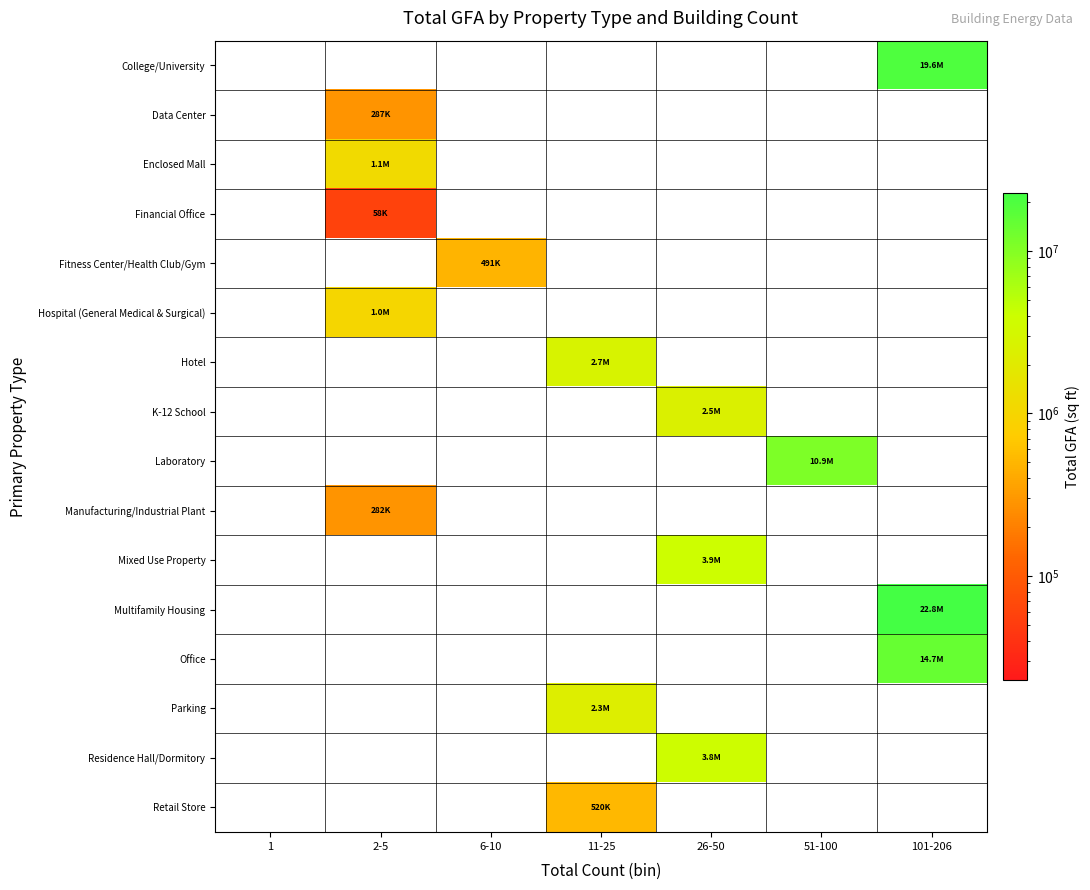

Reading left to right, transcribe all the data shown in this chart.

College/University: 1=0	2-5=0	6-10=0	11-25=0	26-50=0	51-100=0	101-206=19557823
Data Center: 1=0	2-5=286620	6-10=0	11-25=0	26-50=0	51-100=0	101-206=0
Enclosed Mall: 1=0	2-5=1143779	6-10=0	11-25=0	26-50=0	51-100=0	101-206=0
Financial Office: 1=0	2-5=57923	6-10=0	11-25=0	26-50=0	51-100=0	101-206=0
Fitness Center/Health Club/Gym: 1=0	2-5=0	6-10=490785	11-25=0	26-50=0	51-100=0	101-206=0
Hospital (General Medical & Surgical): 1=0	2-5=1012524	6-10=0	11-25=0	26-50=0	51-100=0	101-206=0
Hotel: 1=0	2-5=0	6-10=0	11-25=2721763	26-50=0	51-100=0	101-206=0
K-12 School: 1=0	2-5=0	6-10=0	11-25=0	26-50=2459432	51-100=0	101-206=0
Laboratory: 1=0	2-5=0	6-10=0	11-25=0	26-50=0	51-100=10906876	101-206=0
Manufacturing/Industrial Plant: 1=0	2-5=281576	6-10=0	11-25=0	26-50=0	51-100=0	101-206=0
Mixed Use Property: 1=0	2-5=0	6-10=0	11-25=0	26-50=3936079	51-100=0	101-206=0
Multifamily Housing: 1=0	2-5=0	6-10=0	11-25=0	26-50=0	51-100=0	101-206=22834362
Office: 1=0	2-5=0	6-10=0	11-25=0	26-50=0	51-100=0	101-206=14727106
Parking: 1=0	2-5=0	6-10=0	11-25=2260082	26-50=0	51-100=0	101-206=0
Residence Hall/Dormitory: 1=0	2-5=0	6-10=0	11-25=0	26-50=3824466	51-100=0	101-206=0
Retail Store: 1=0	2-5=0	6-10=0	11-25=520126	26-50=0	51-100=0	101-206=0